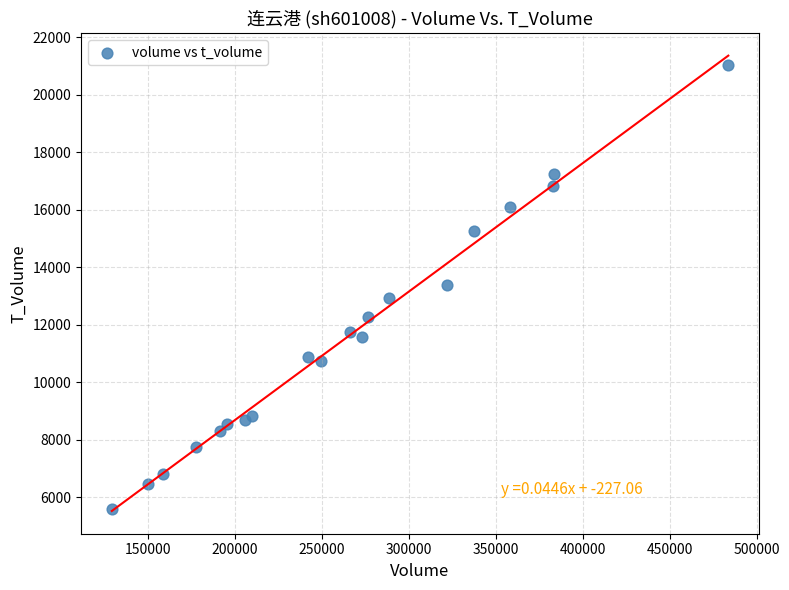

What is the range of Y values (max minus min)?

15427